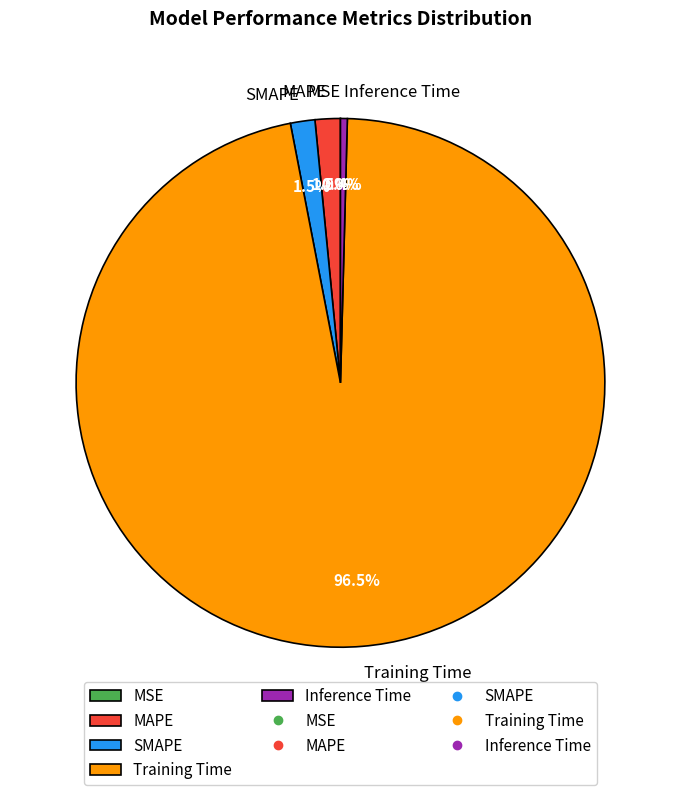

What percentage do MAPE and SMAPE together represent?

3.0%